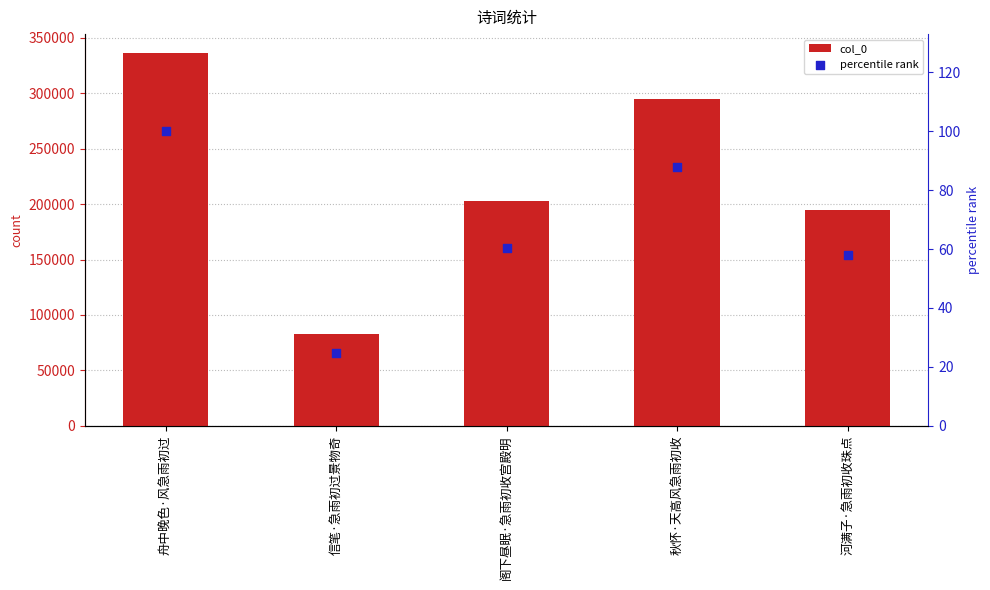

At which category is the sum across all series the highest?

舟中晚色·风急雨初过